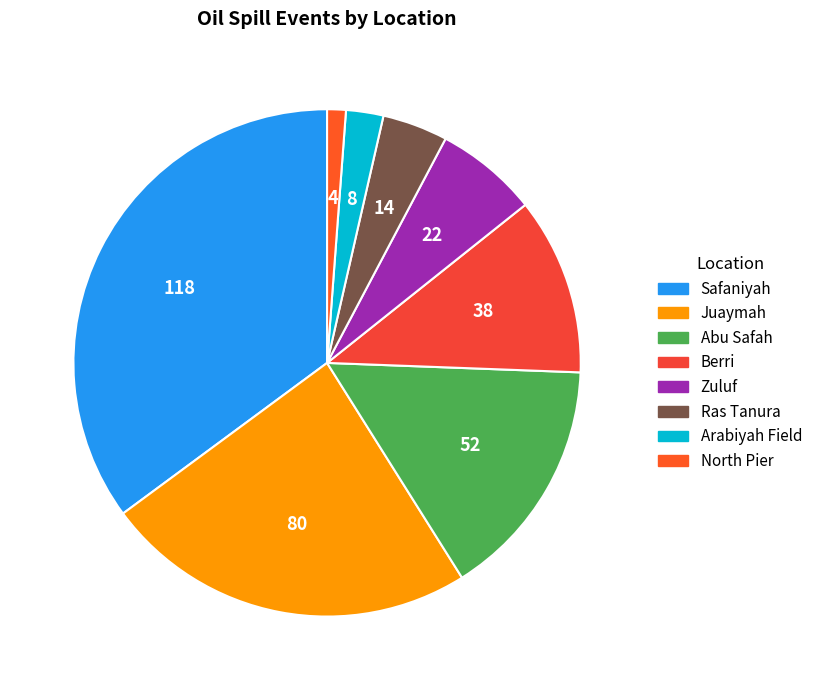

Count the number of slices in the pie.

8